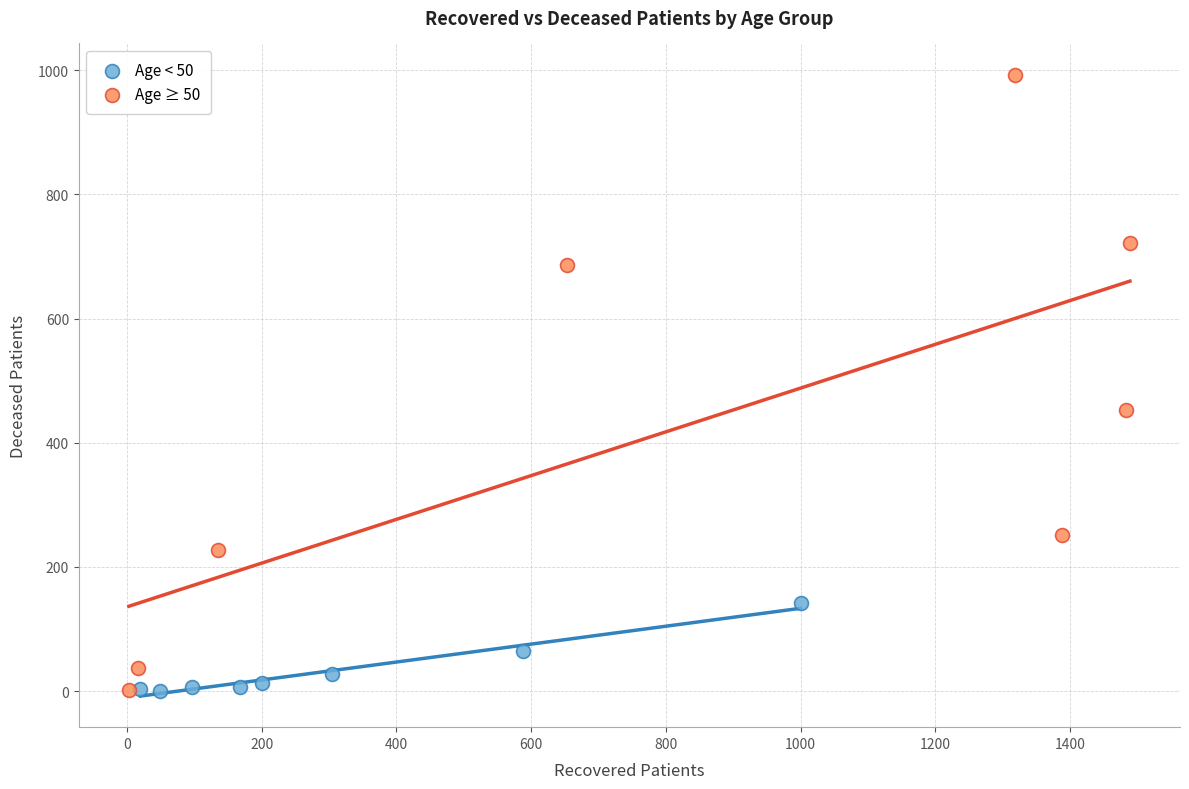

Which series reaches the maximum Y coordinate?

Age ≥ 50